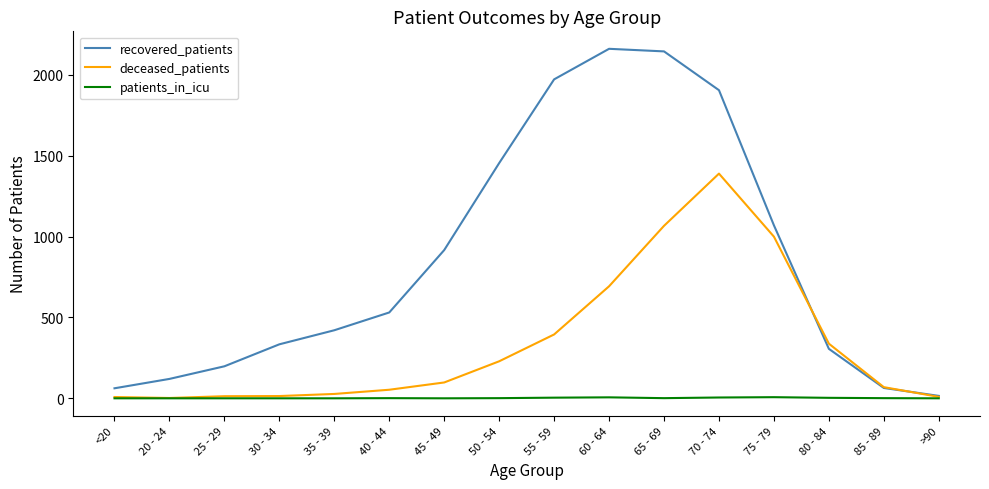

What is the total value across all series at 60 - 64?

2861